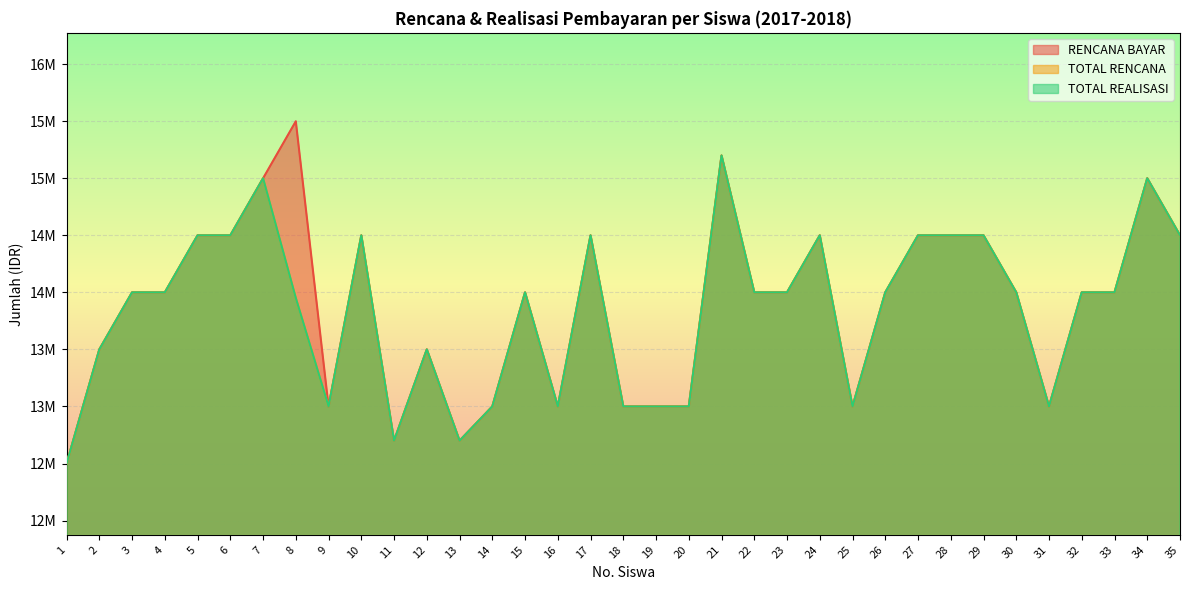

Rank the categories by TOTAL REALISASI value from highest to lowest.

21, 7, 34, 5, 6, 10, 17, 24, 27, 28, 29, 35, 3, 4, 15, 22, 23, 26, 30, 32, 33, 8, 2, 12, 9, 14, 16, 18, 19, 20, 25, 31, 11, 13, 1